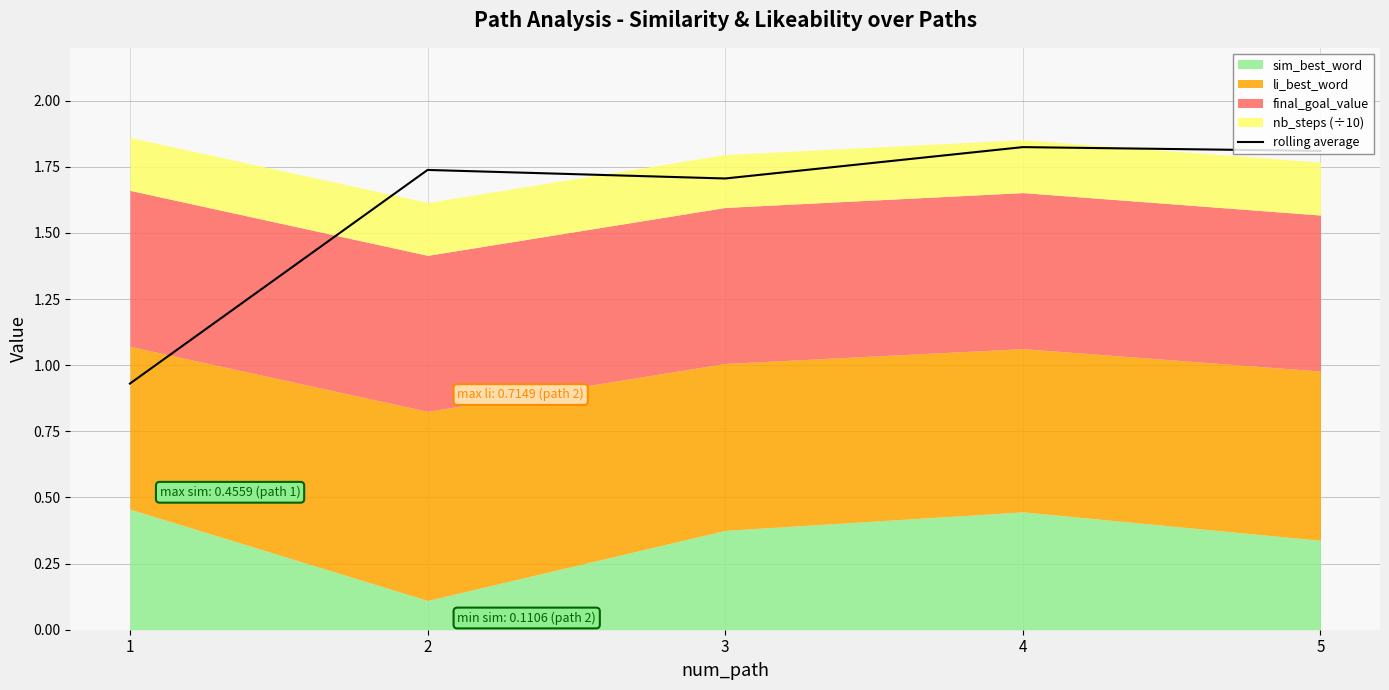

True or false: there are more than 1 points higher than both neighbors.

True